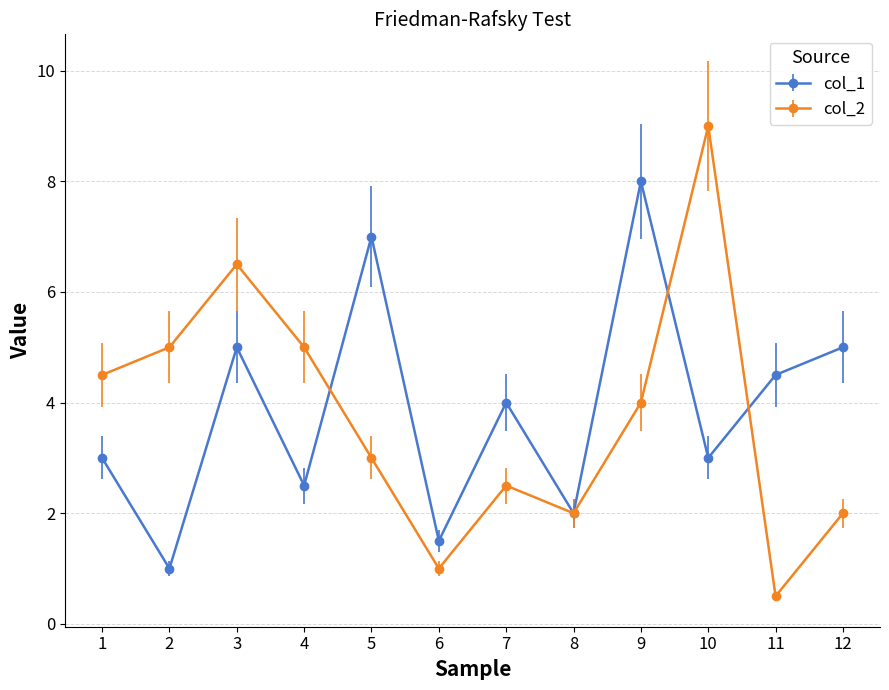

What is the difference between the second highest and second lowest values in the col_2 series?

5.5